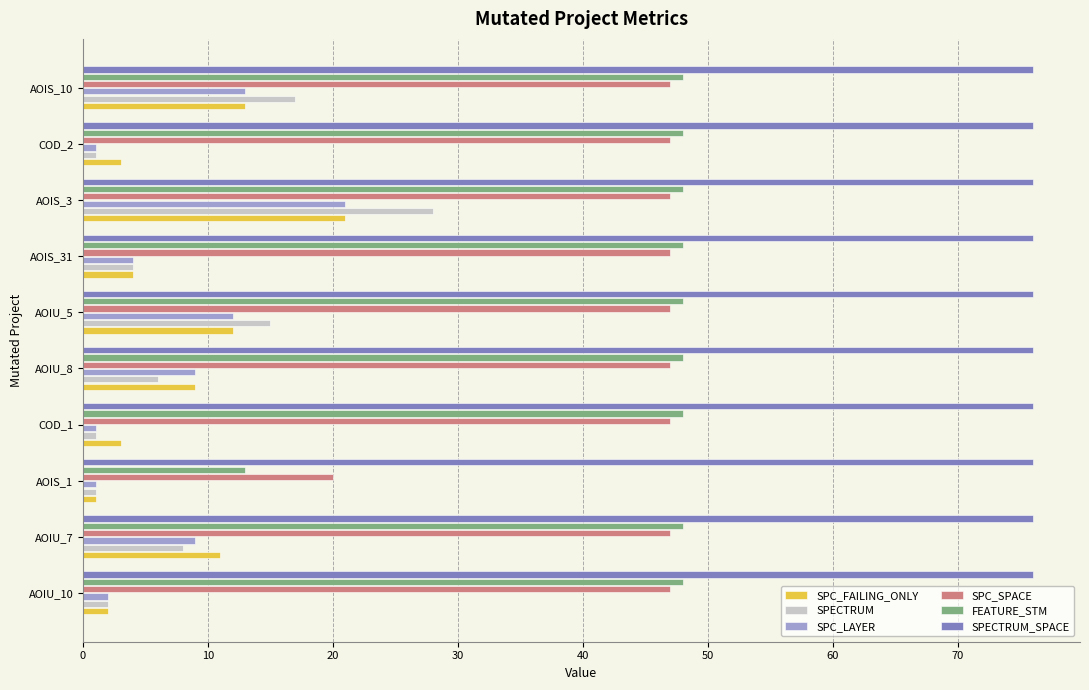

Which category has the lowest value in the FEATURE_STM series?

AOIS_1